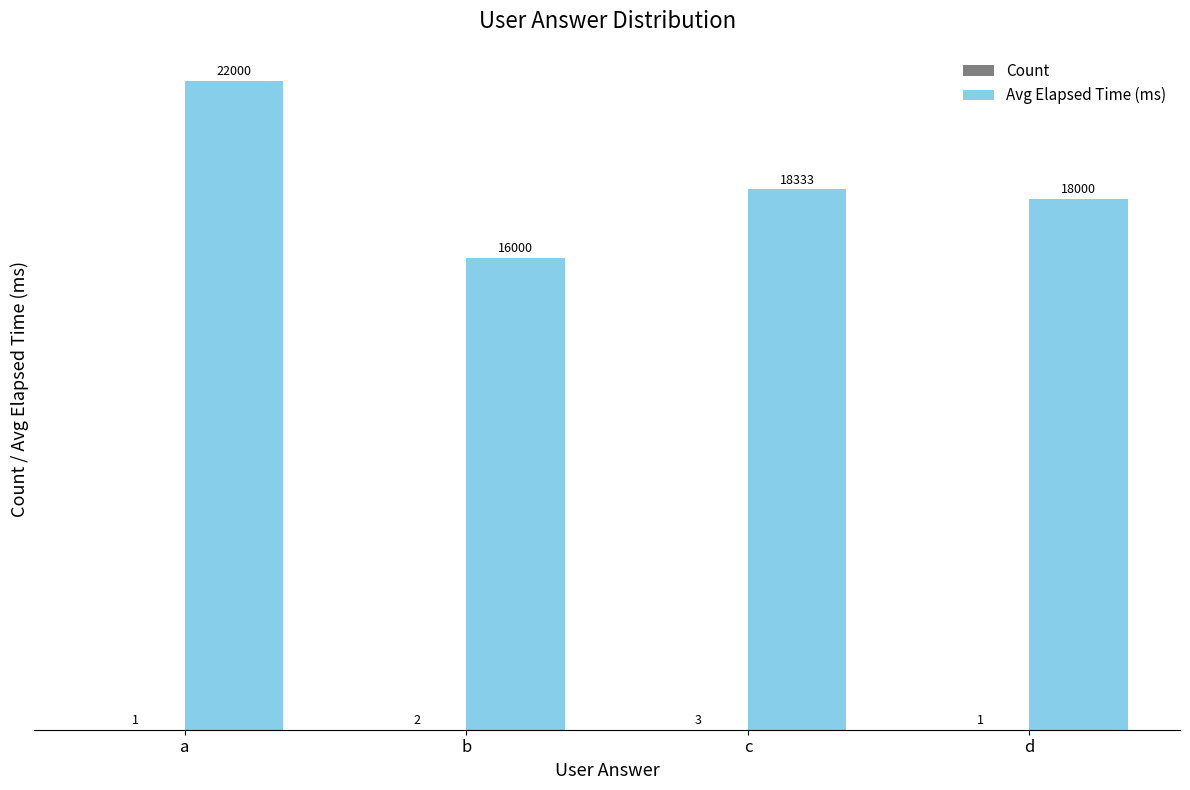

The Avg Elapsed Time (ms) series shows 9205 at a. True or false?

False